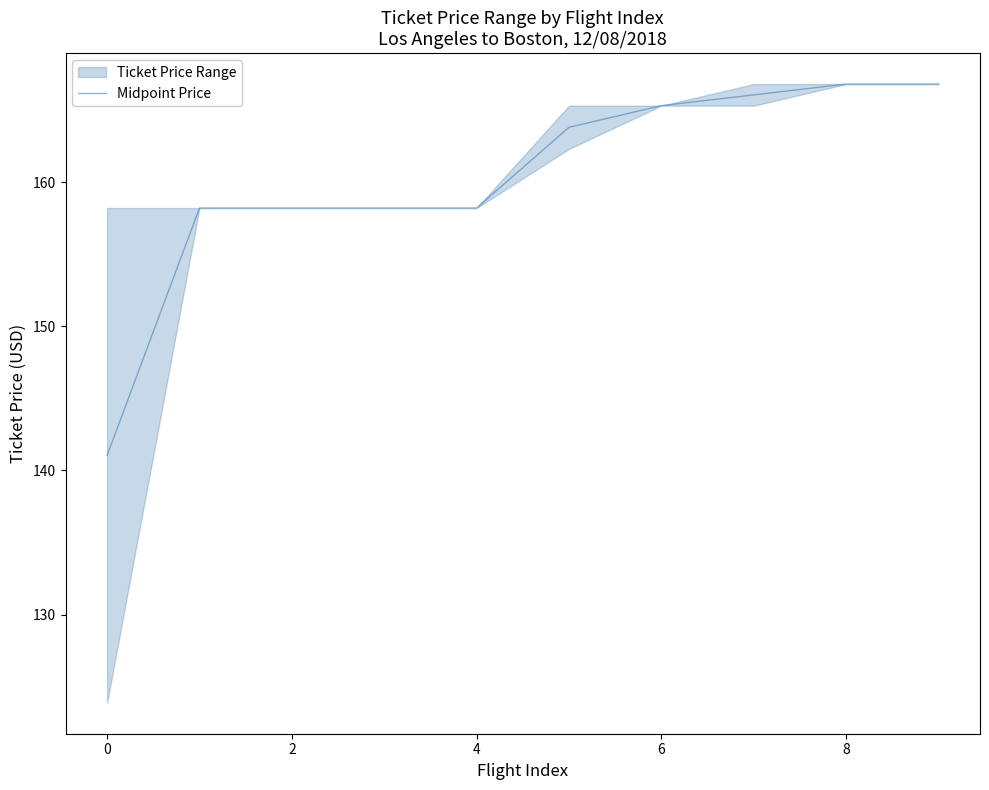

What is the smallest value displayed?

141.0